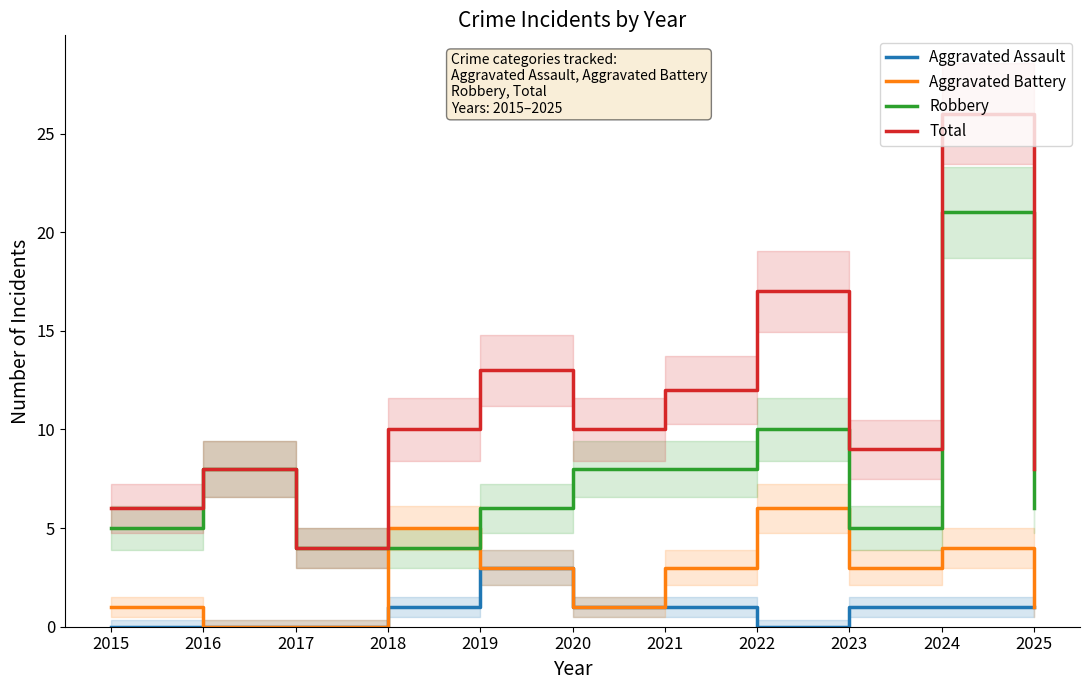

True or false: Robbery has more than 2 points higher than both neighbors.

True